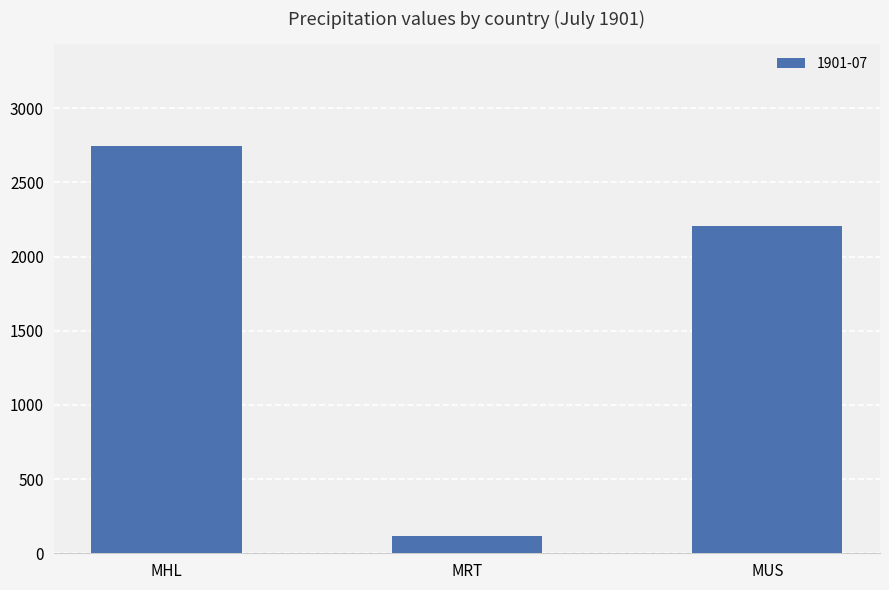

True or false: the data shows 3468.4 at MUS.

False